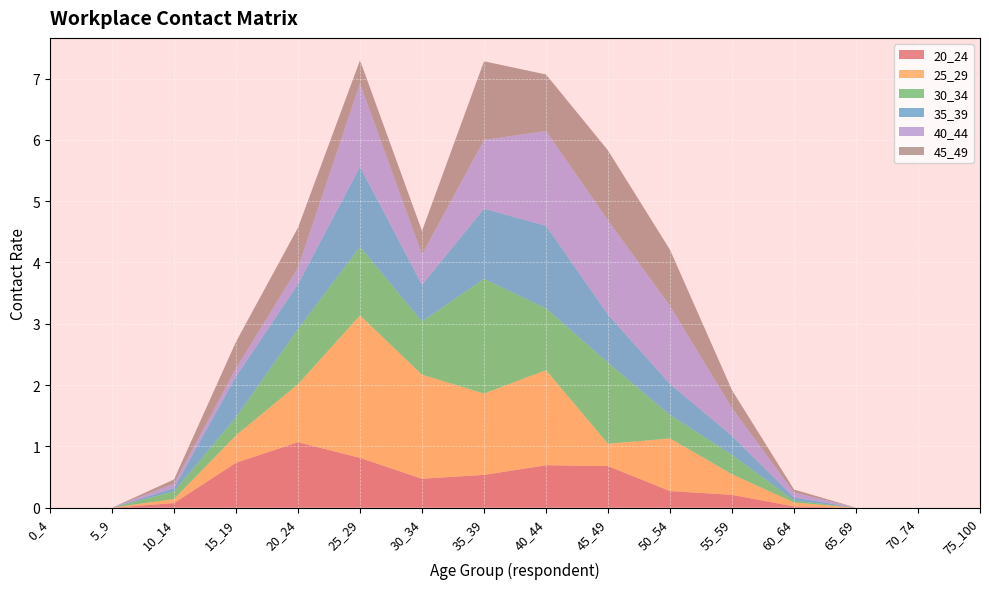

Reading left to right, extract all data points from this chart.

20_24: 0.0	0.0	0.1	0.7	1.1	0.8	0.5	0.5	0.7	0.7	0.3	0.2	0.0	0.0	0.0	0.0
25_29: 0.0	0.0	0.1	0.4	0.9	2.3	1.7	1.3	1.6	0.4	0.9	0.3	0.1	0.0	0.0	0.0
30_34: 0.0	0.0	0.1	0.3	0.9	1.1	0.9	1.9	1.0	1.3	0.4	0.3	0.0	0.0	0.0	0.0
35_39: 0.0	0.0	0.1	0.7	0.7	1.3	0.6	1.1	1.3	0.8	0.5	0.3	0.0	0.0	0.0	0.0
40_44: 0.0	0.0	0.1	0.1	0.3	1.4	0.5	1.1	1.5	1.5	1.3	0.5	0.1	0.0	0.0	0.0
45_49: 0.0	0.0	0.1	0.4	0.7	0.4	0.4	1.3	0.9	1.1	0.9	0.3	0.0	0.0	0.0	0.0